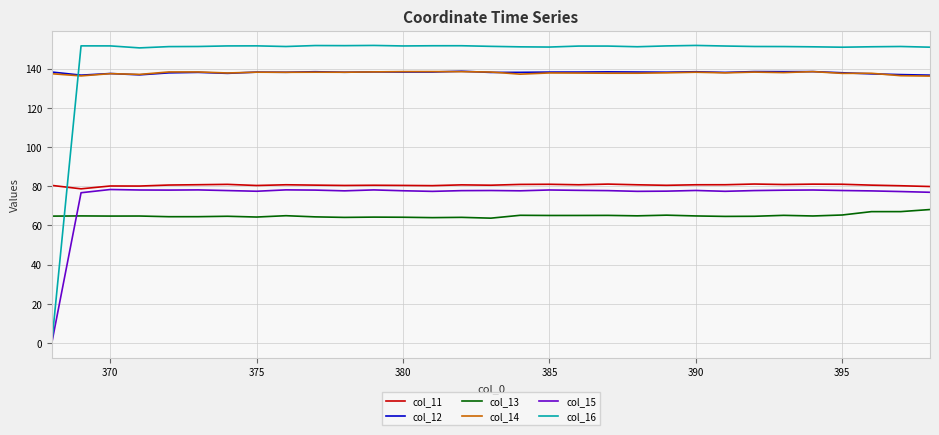

Which series ends up on top after the final intersection of col_16 and col_12?

col_16